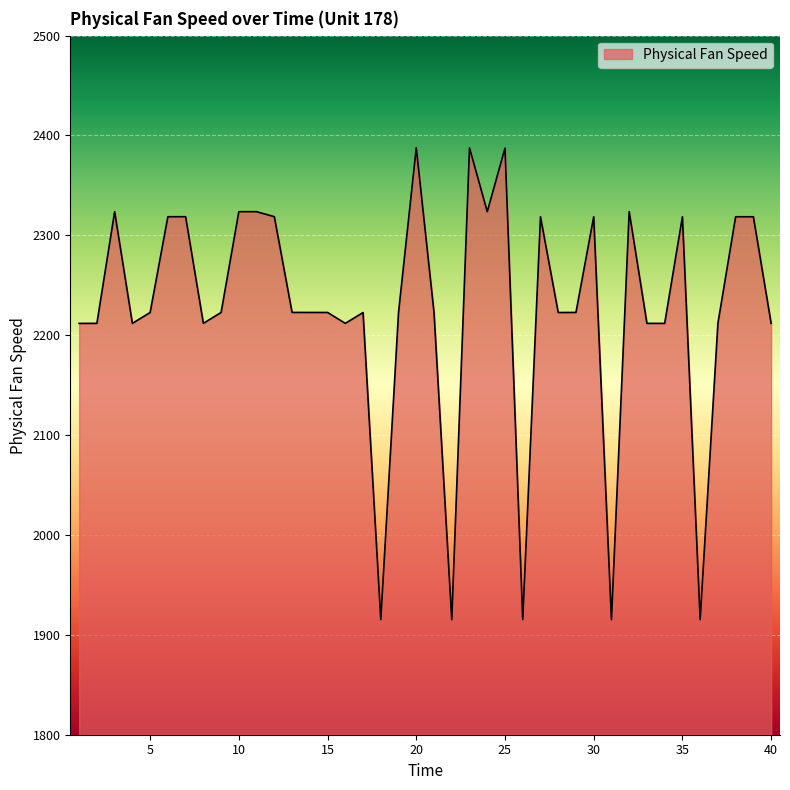

What is the maximum value shown in the chart?

2387.7